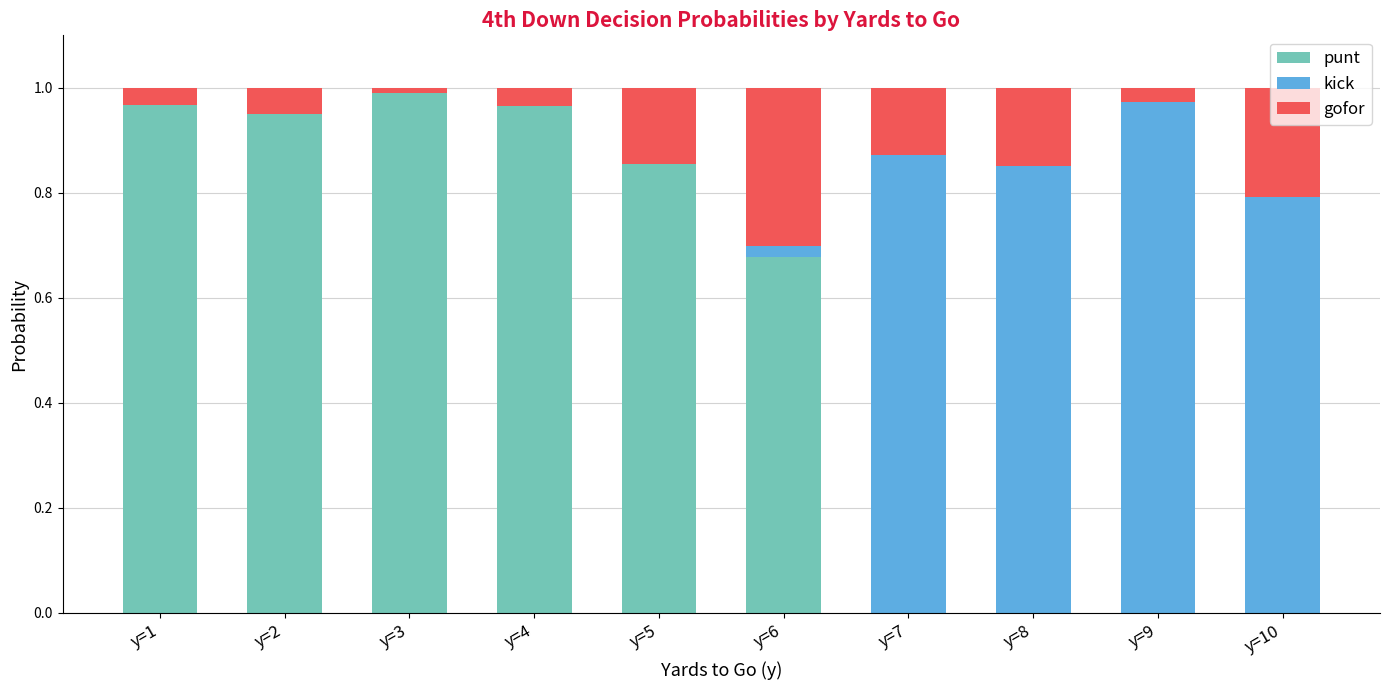

The value of punt at y=9 is 0.5. True or false?

False